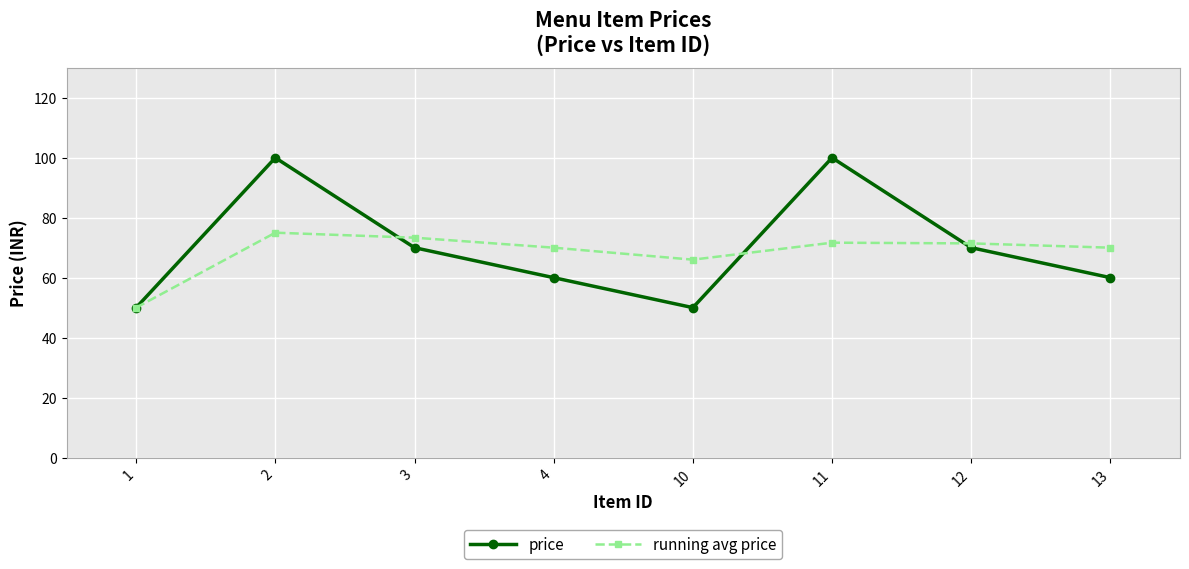

The value of price at 4 is 24.1. True or false?

False